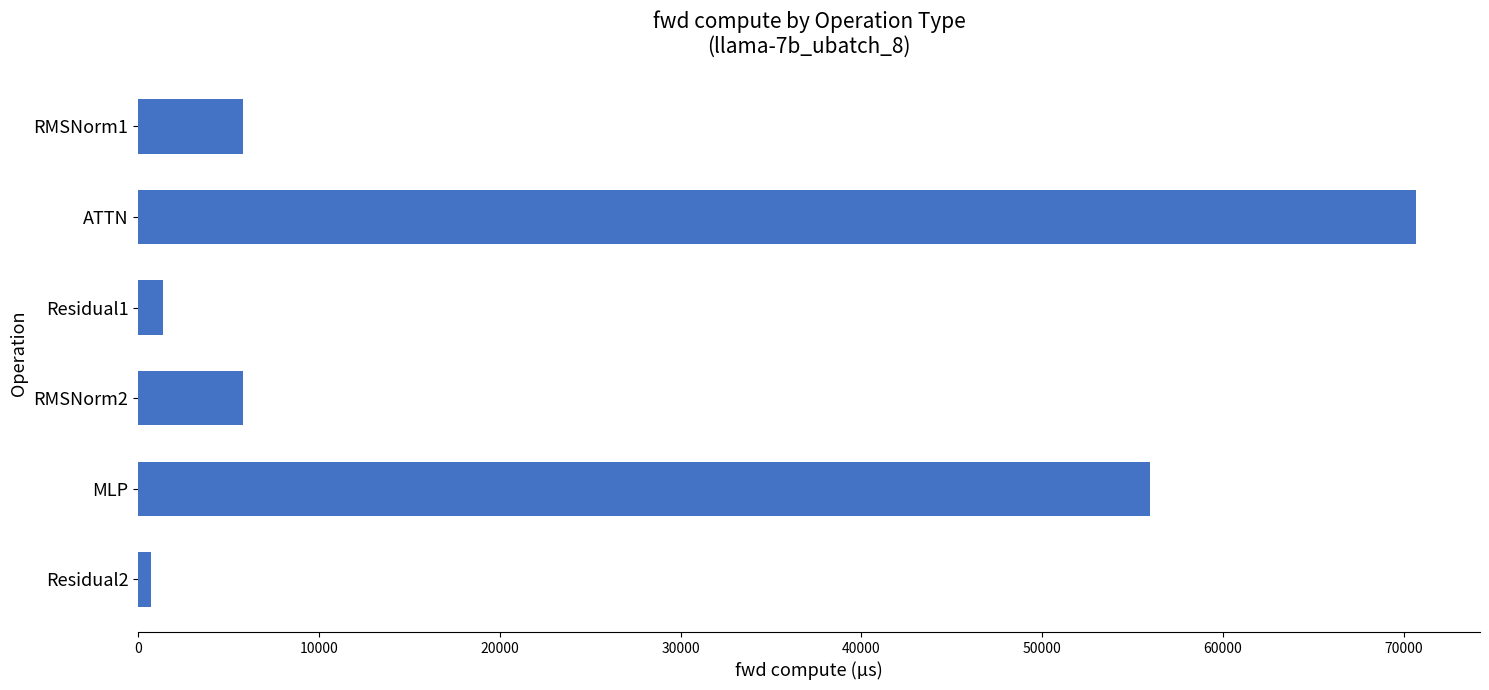

Which label corresponds to the smallest value in the chart?

Residual2